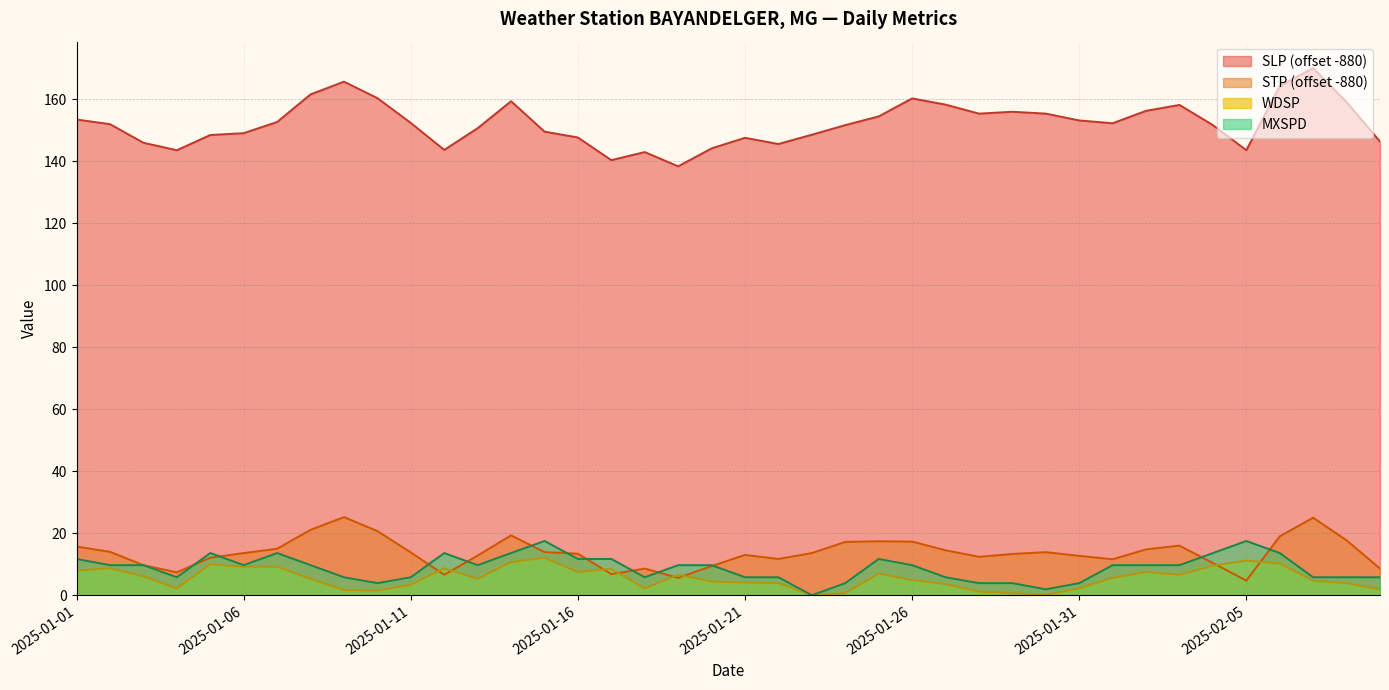

Which series has the widest spread of values?

SLP (offset -880)